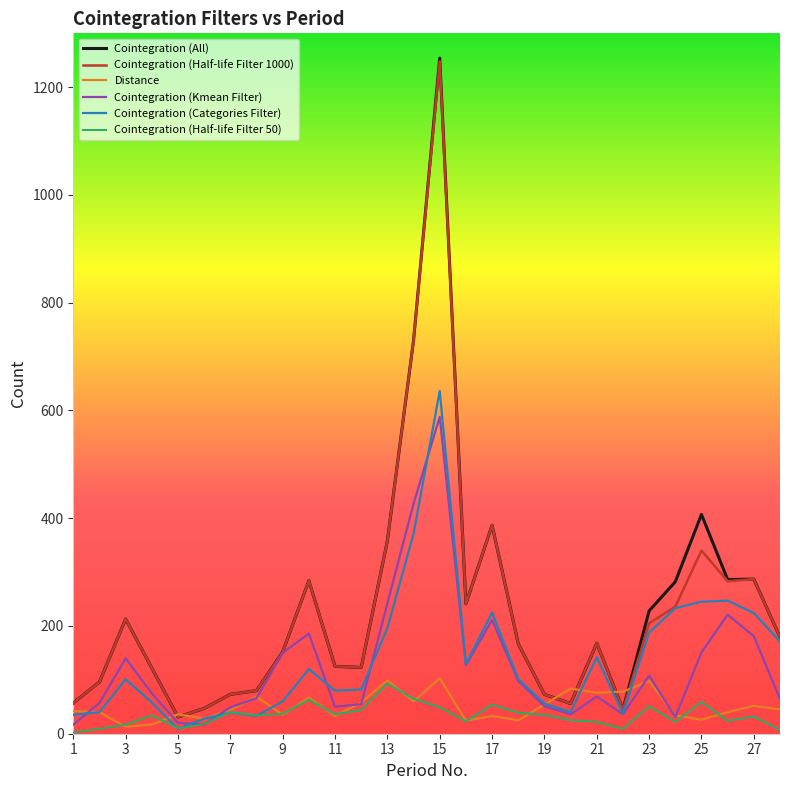

True or false: Distance and Cointegration (Half-life Filter 1000) cross at least once.

True